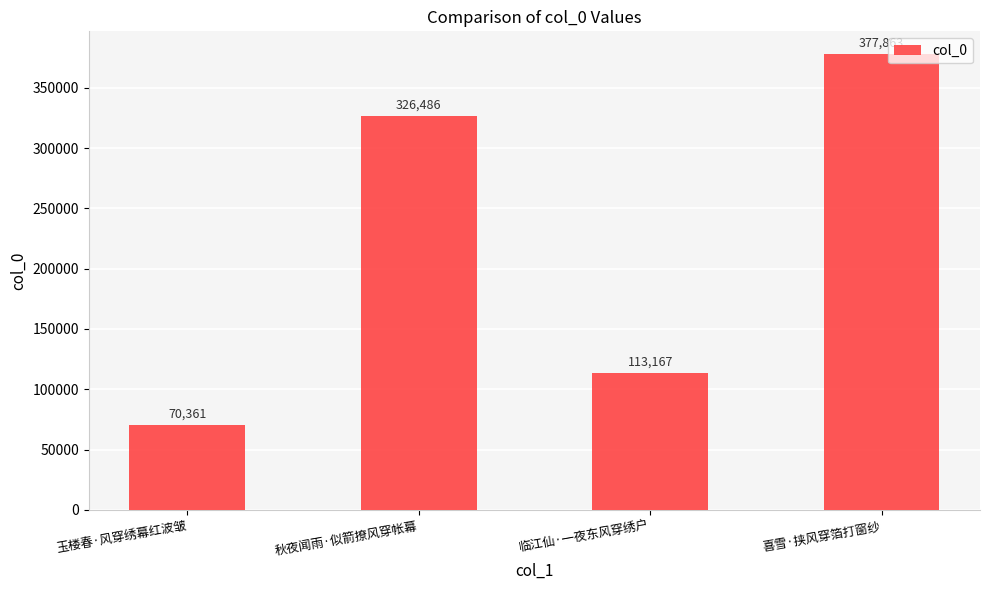

What is the smallest value displayed?

70361